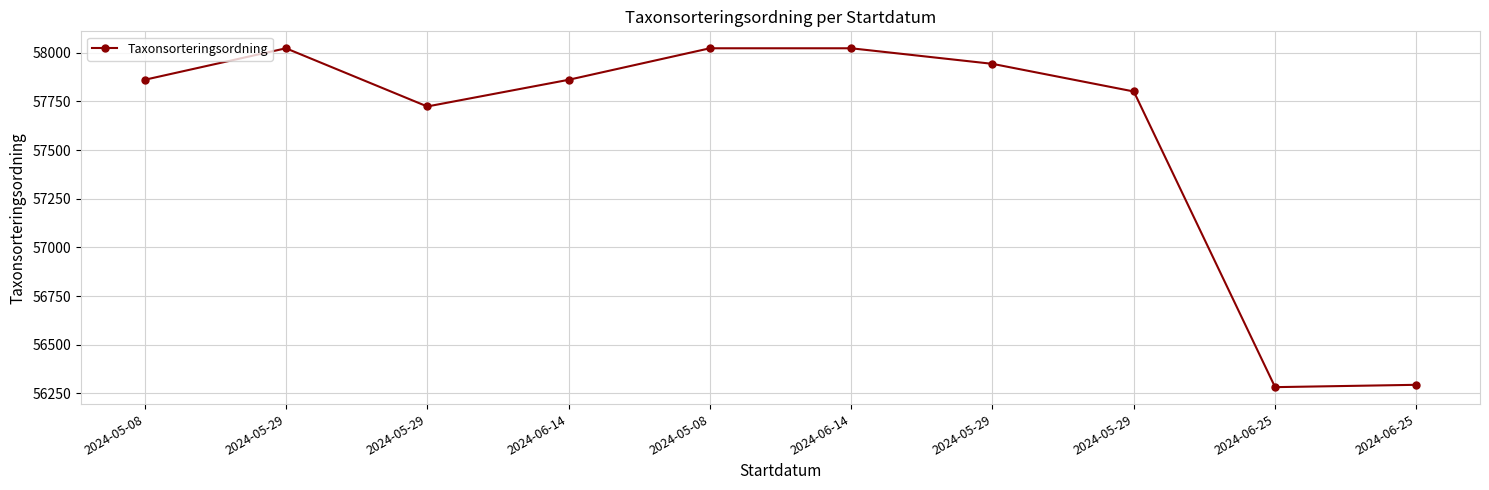

What is the difference between the maximum and minimum values?

1741